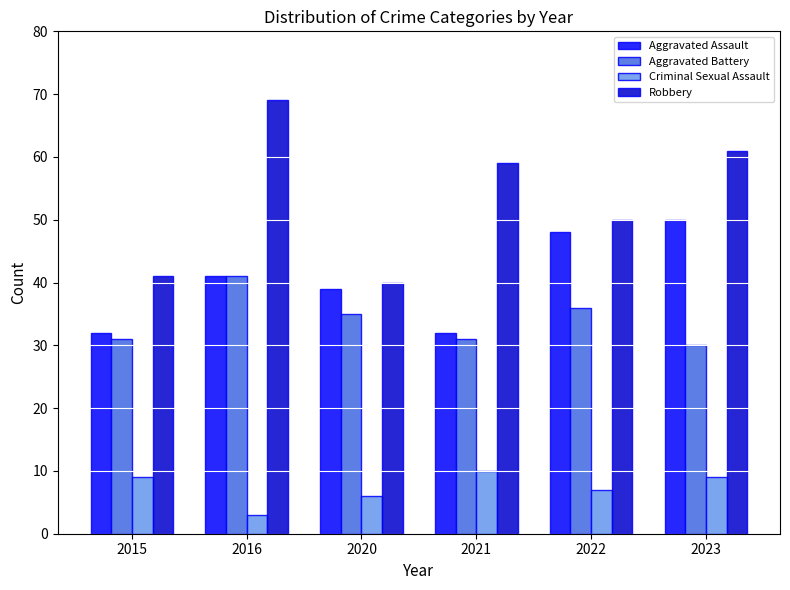

Read the Aggravated Assault value at 2023, to the nearest 10.

50